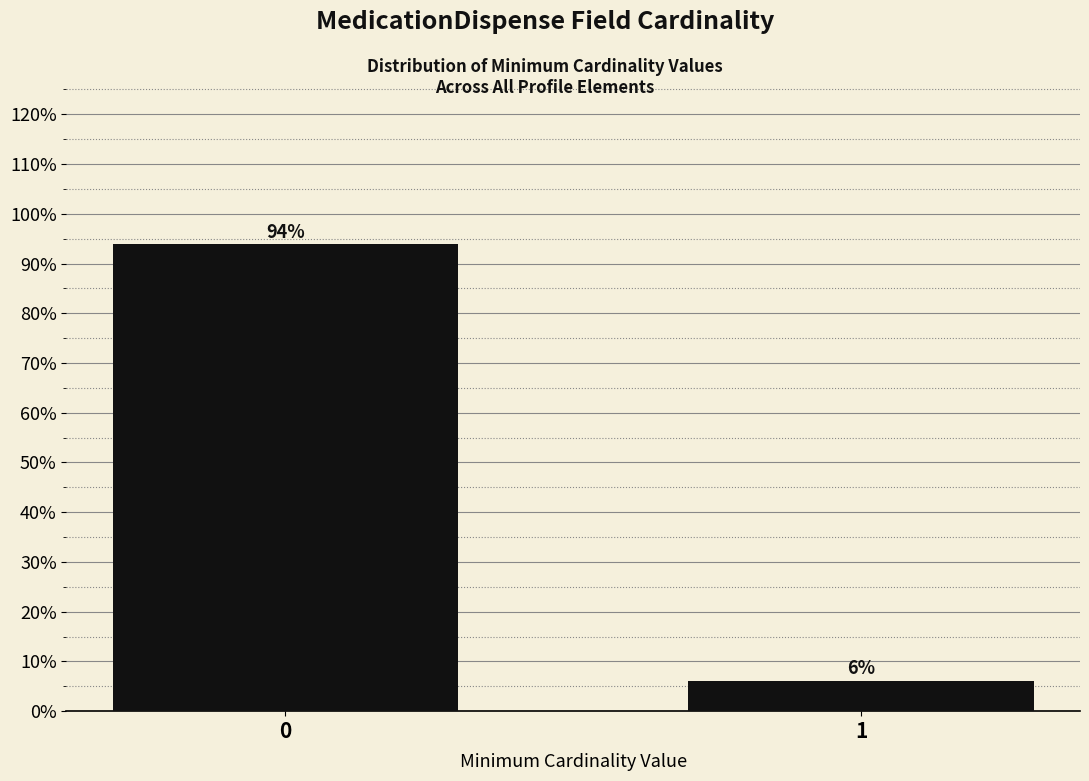

What is the maximum value shown in the chart?

93.8